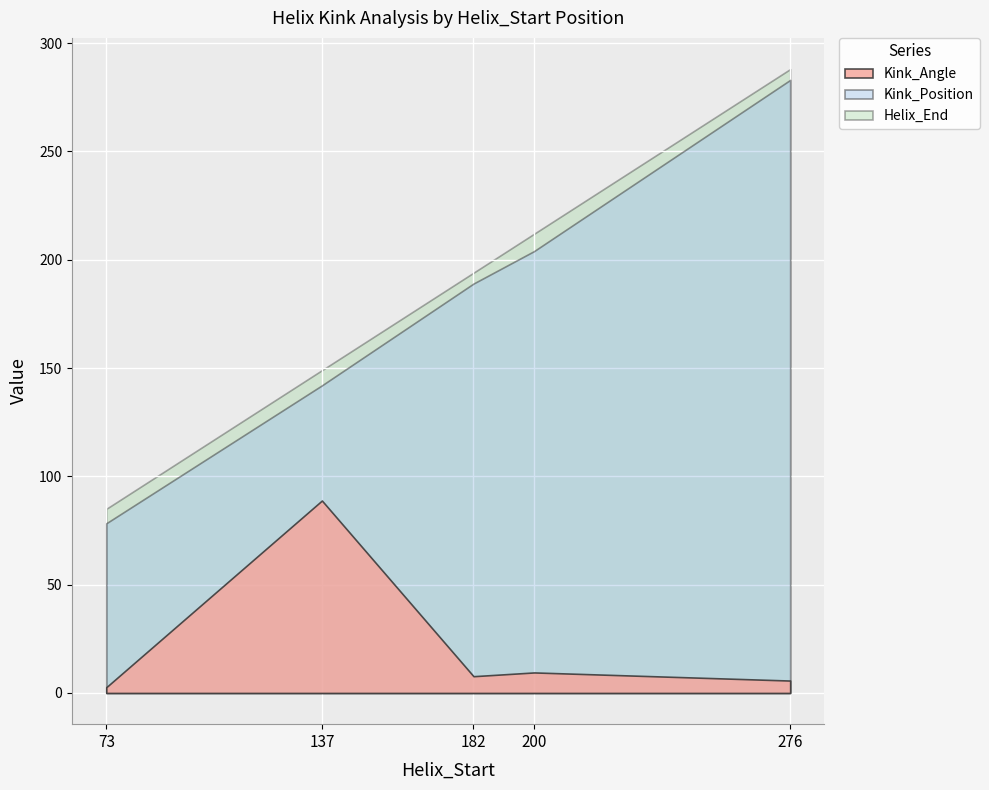

What are all the series names shown in the legend?

Kink_Angle, Kink_Position, Helix_End